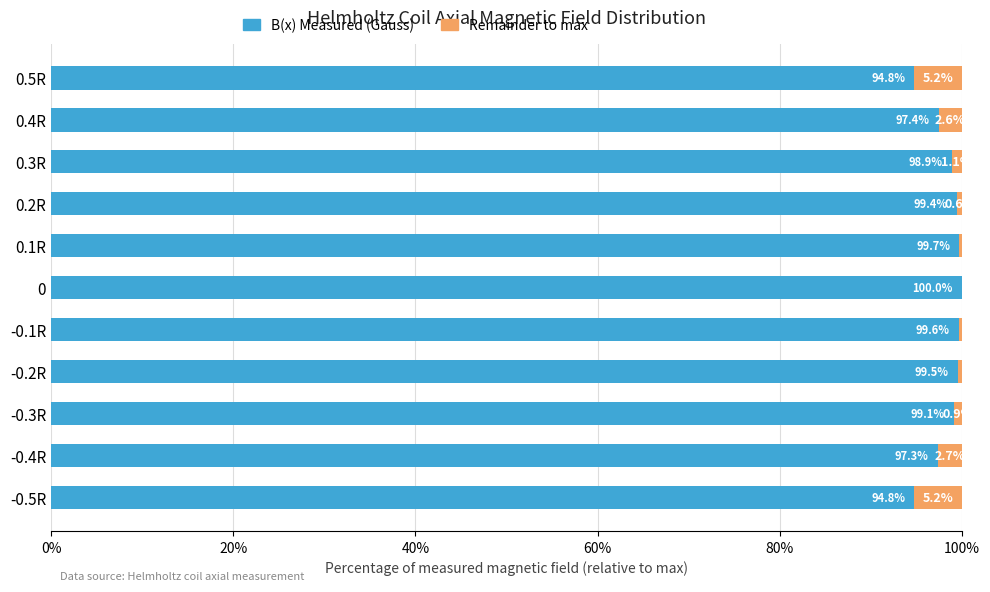

What is the total value across all series at -0.4R?

100.0